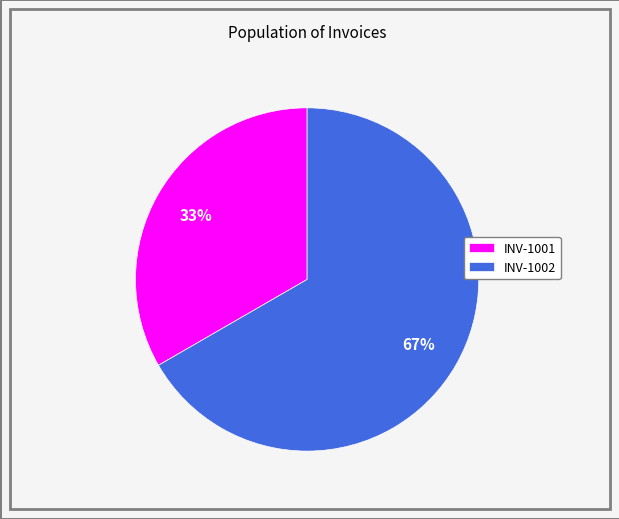

Do INV-1002 and INV-1001 together represent more than half of the pie?

Yes